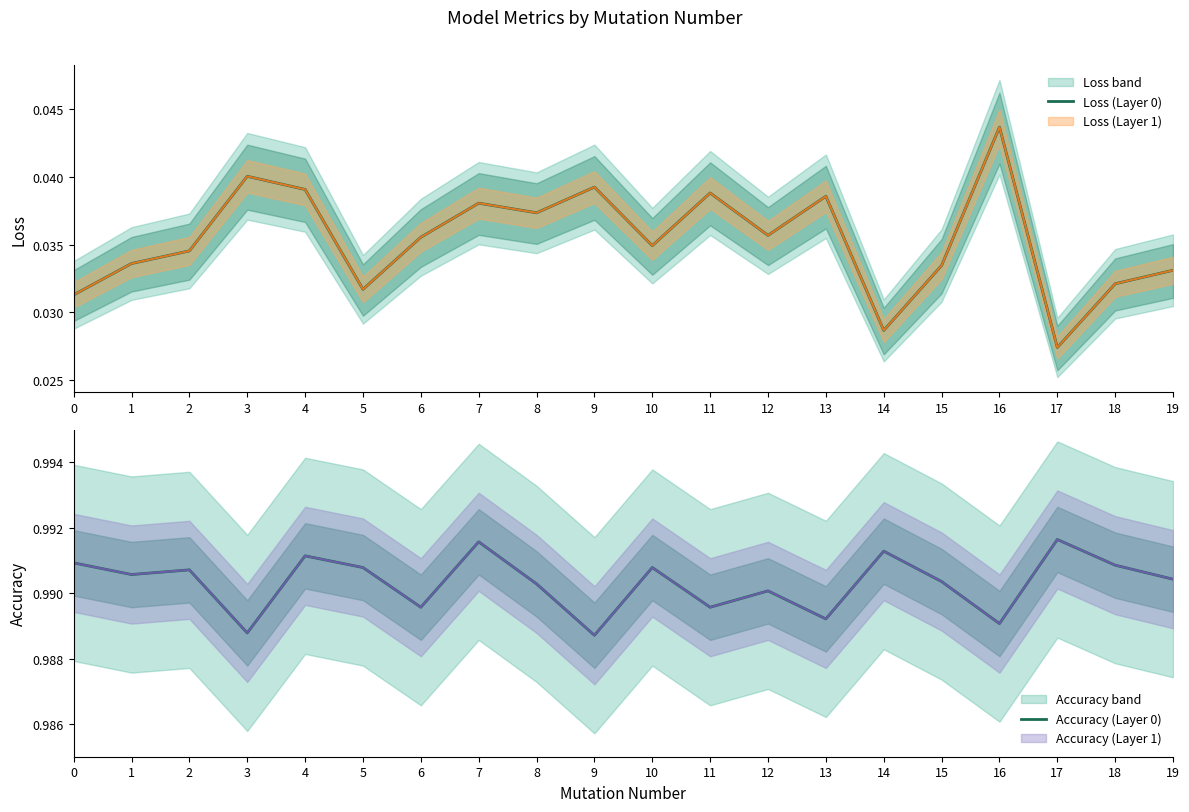

True or false: Loss (Layer 0) has more than 1 points higher than both neighbors.

True